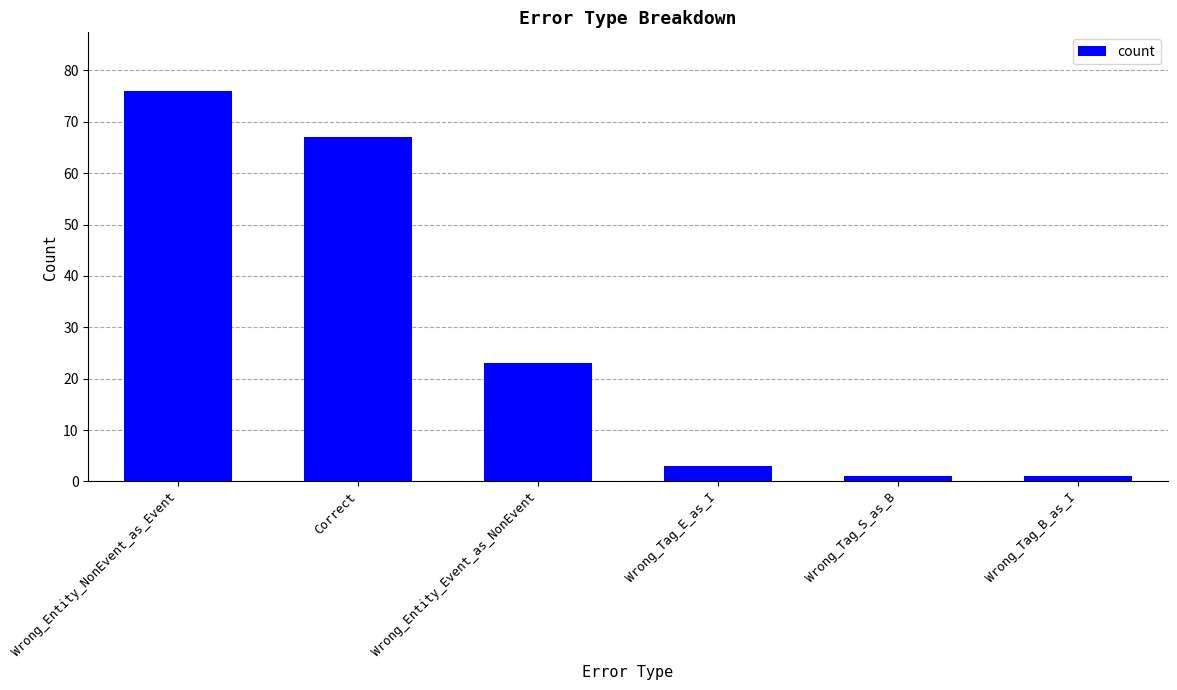

What position from the left is Wrong_Entity_NonEvent_as_Event?

1